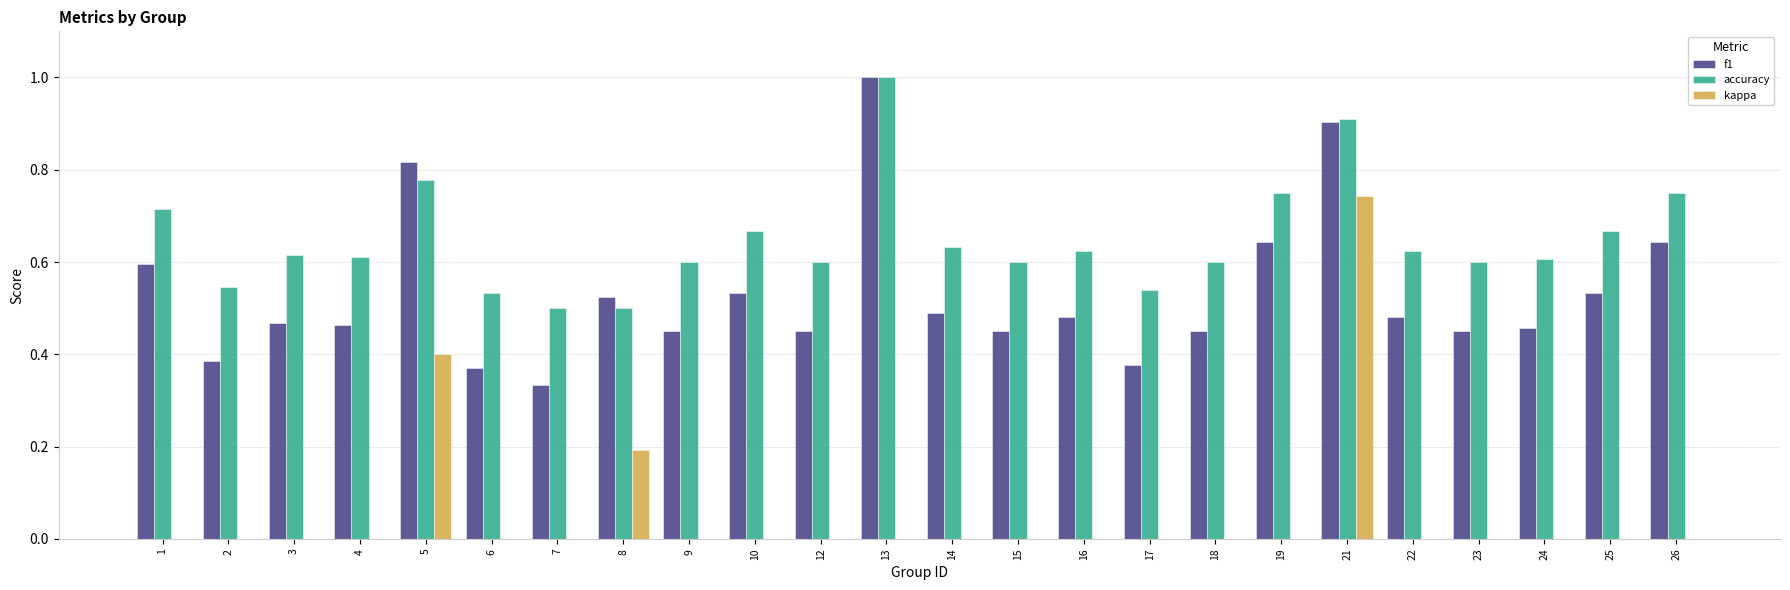

At which category does the chart reach its peak across all series?

13